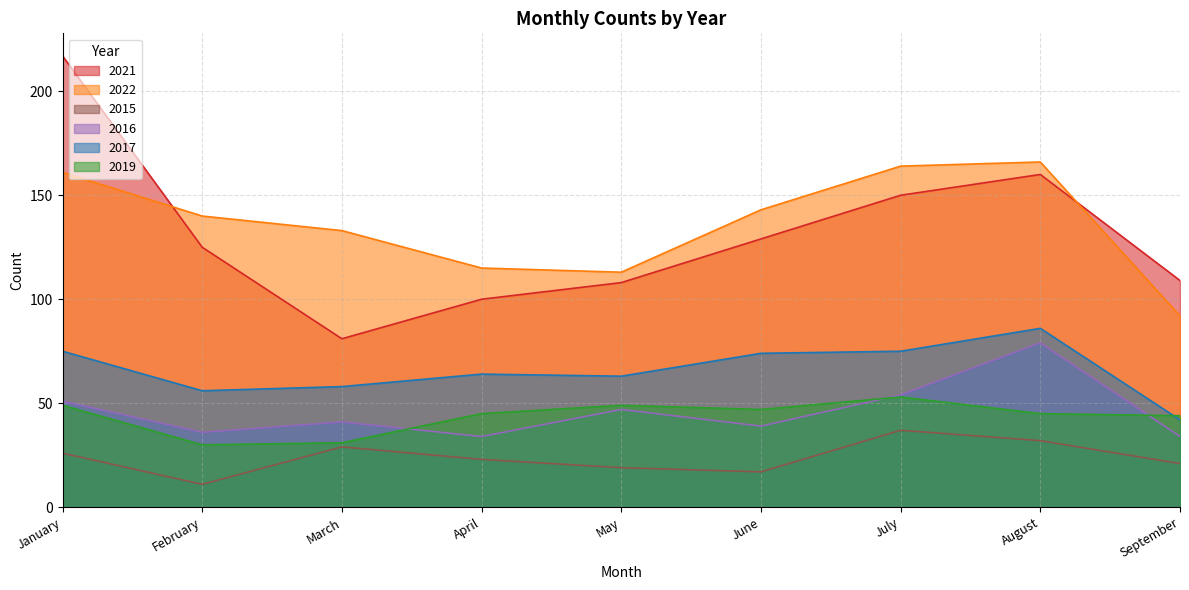

How many lines are shown in the chart?

6